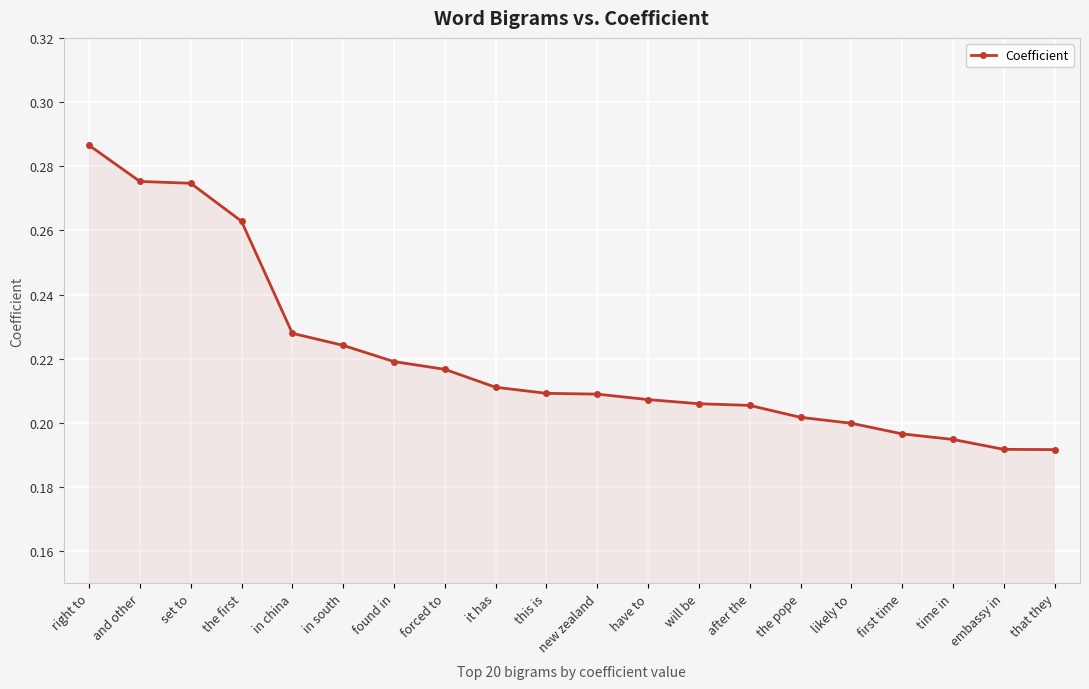

Is it true that the value at this is is 0.1?

False